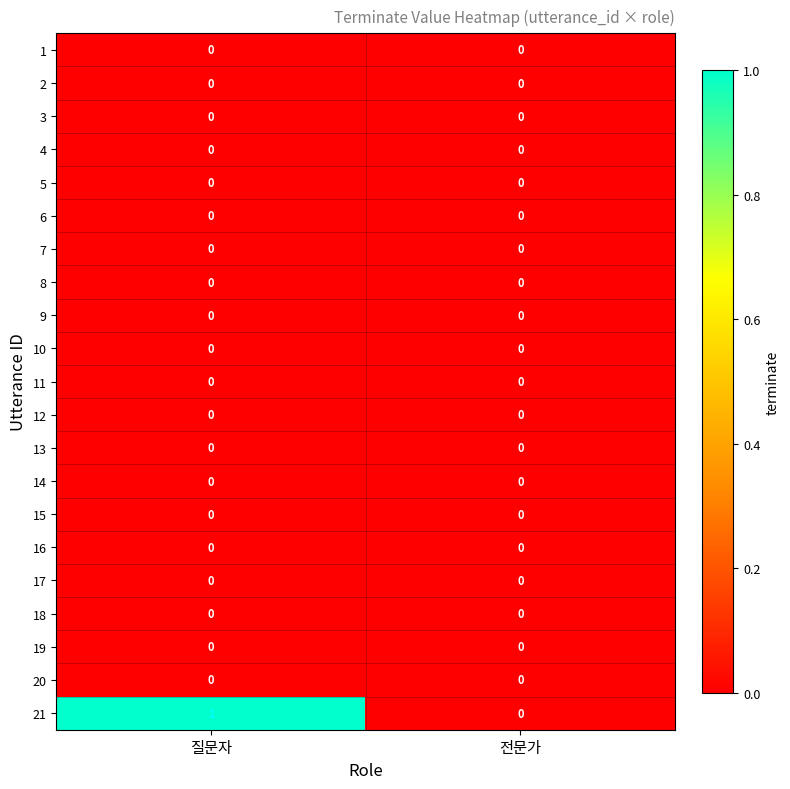

Which series has the largest total across all categories?

21